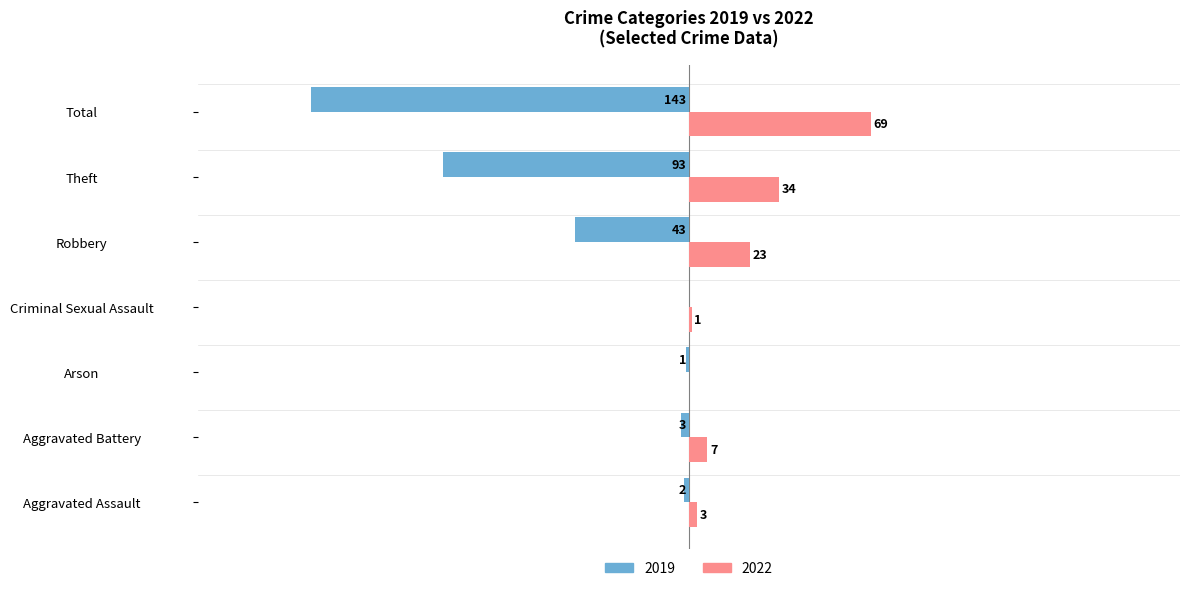

Which category has the highest value in the 2019 series?

Criminal Sexual Assault